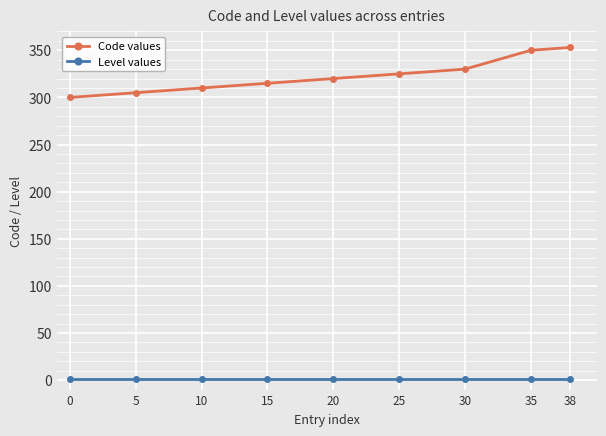

Rank the series at 0 from lowest to highest value.

Level values, Code values